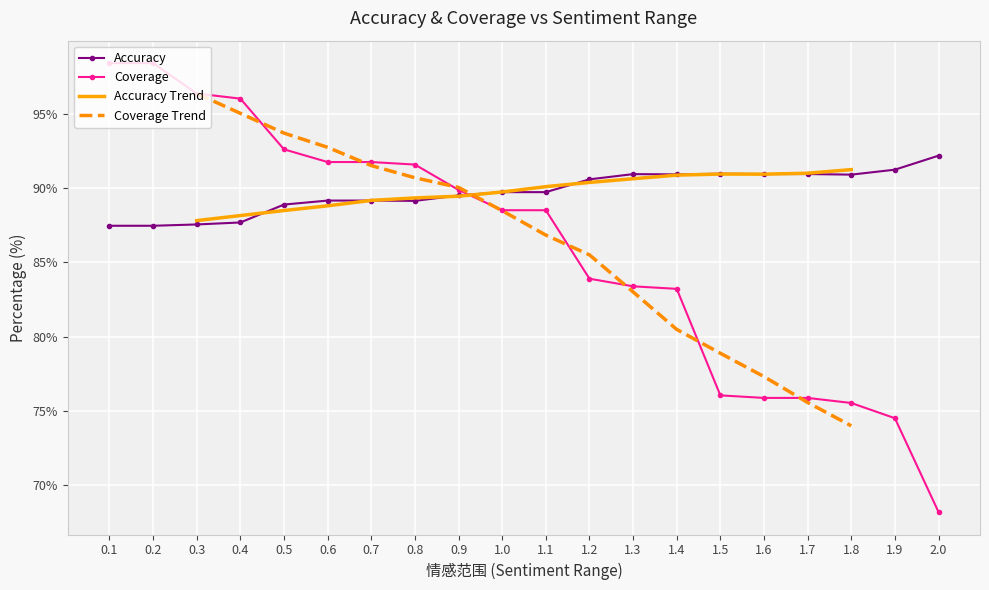

What is the value of the Coverage point at the 11th from the left?

88.5